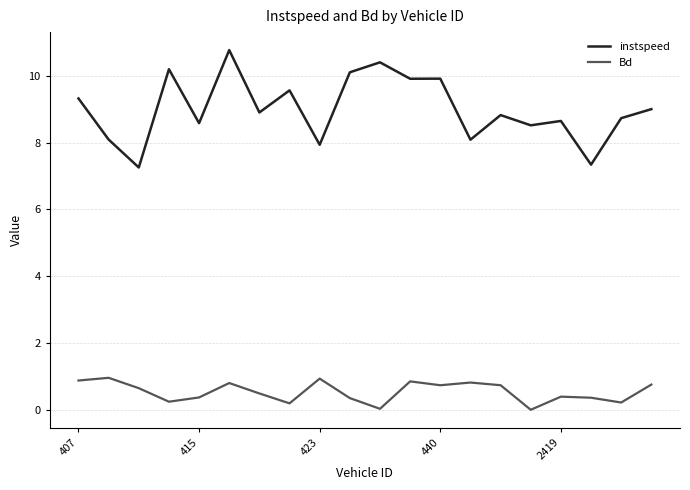

How many lines are shown in the chart?

2